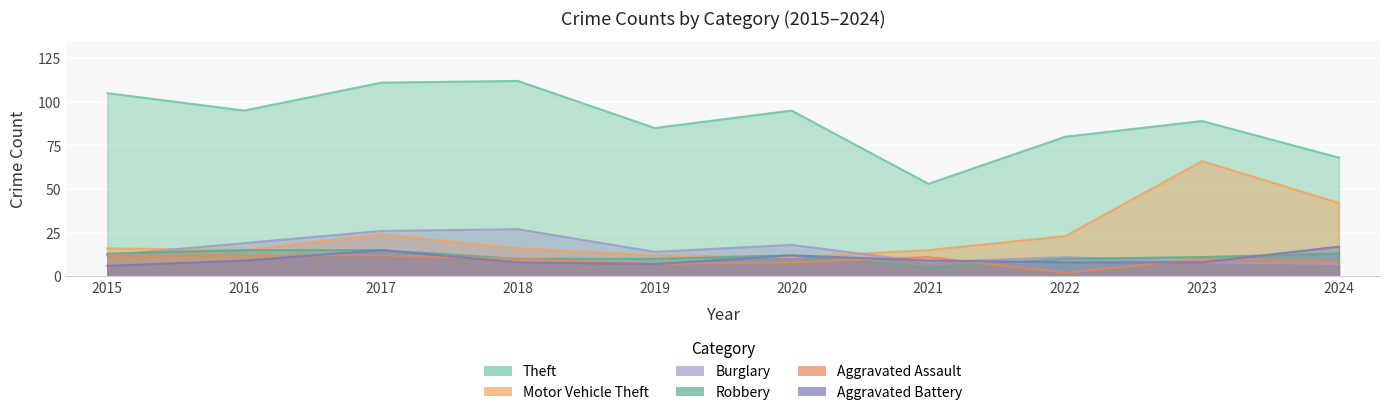

What is the spread (max minus min) of values at 2016?

86